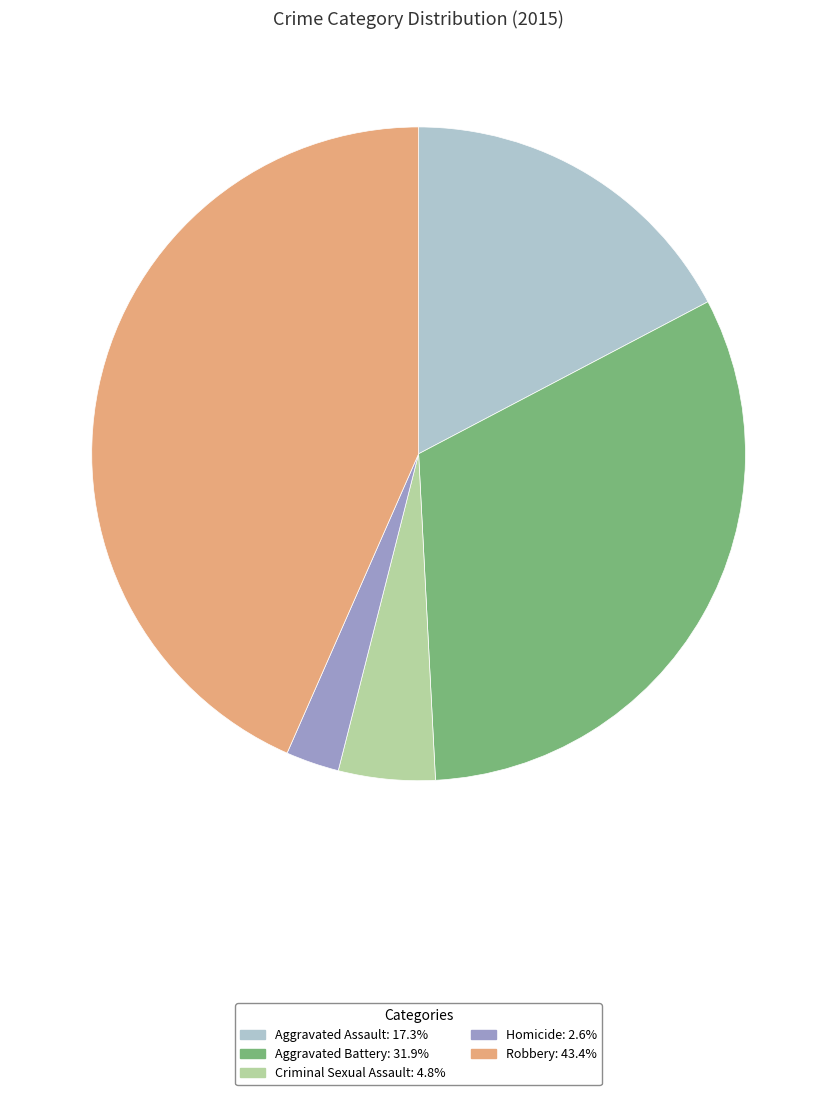

Rank the categories by value from highest to lowest.

Robbery, Aggravated Battery, Aggravated Assault, Criminal Sexual Assault, Homicide